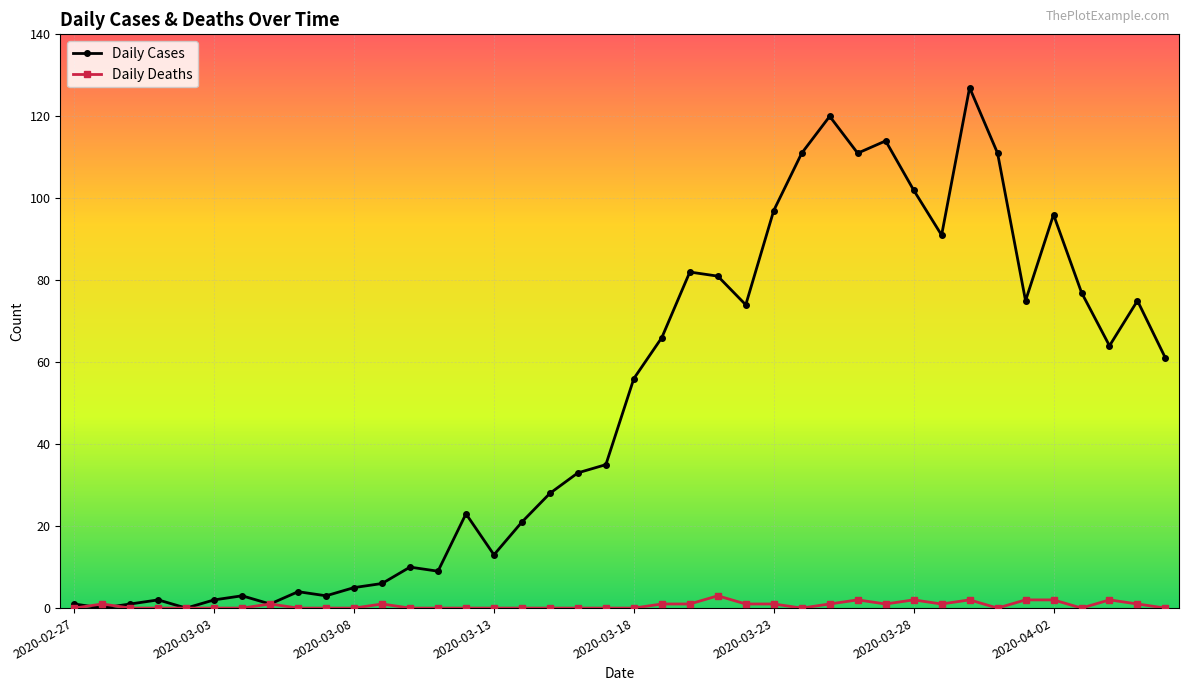

Reading left to right, extract all data points from this chart.

Daily Cases: 1	0	1	2	0	2	3	1	4	3	5	6	10	9	23	13	21	28	33	35	56	66	82	81	74	97	111	120	111	114	102	91	127	111	75	96	77	64	75	61
Daily Deaths: 0	1	0	0	0	0	0	1	0	0	0	1	0	0	0	0	0	0	0	0	0	1	1	3	1	1	0	1	2	1	2	1	2	0	2	2	0	2	1	0